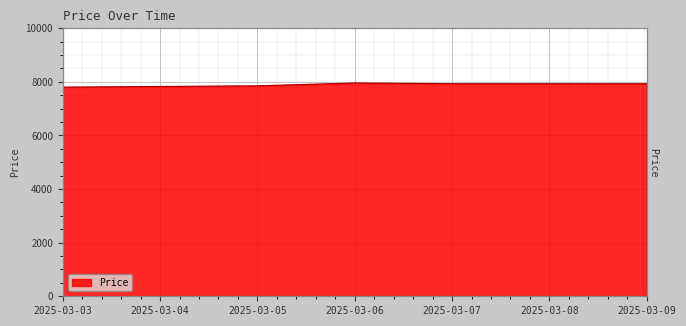

Count the values in the range 7827 to 7929.

5